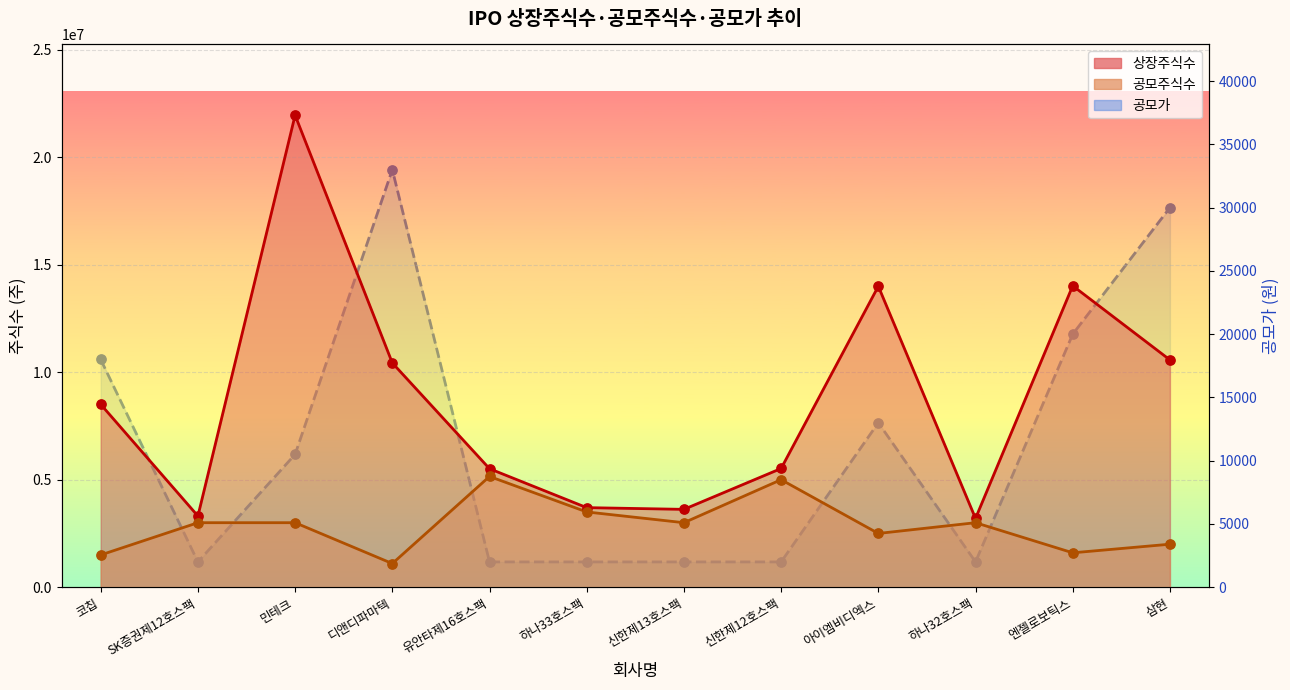

At how many categories does at least one series exceed 16356091?

1